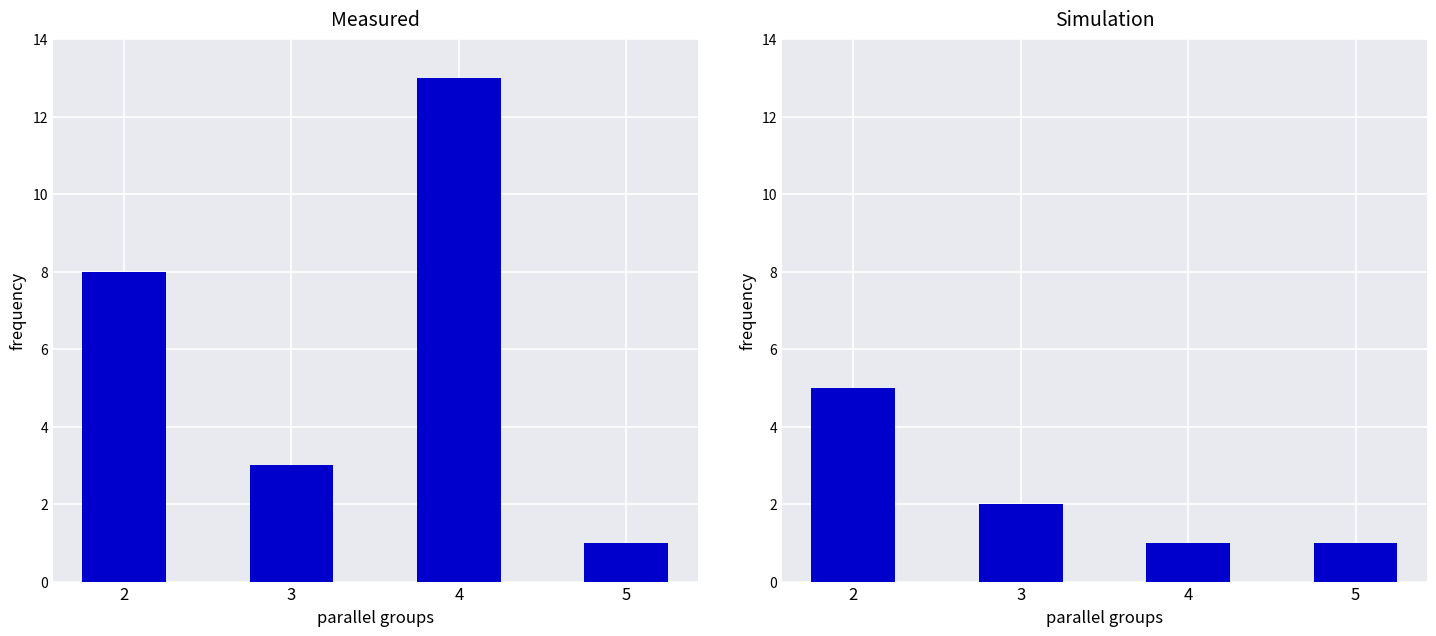

At which label does Measured reach its minimum?

5